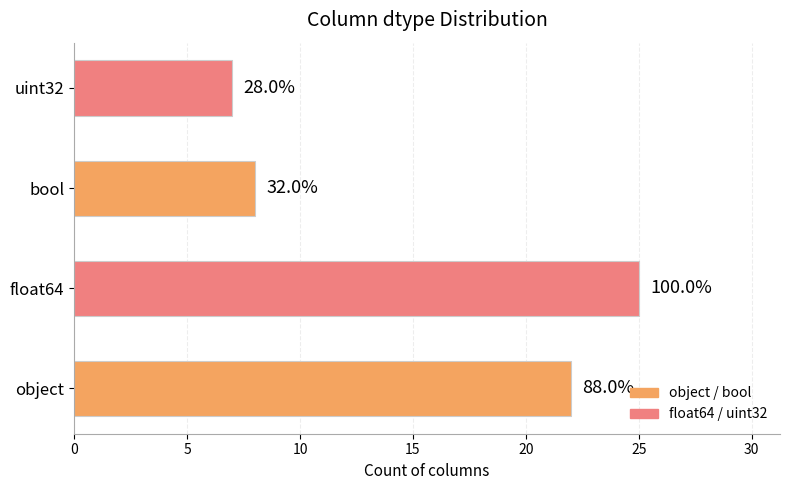

How many bars are there in total?

4